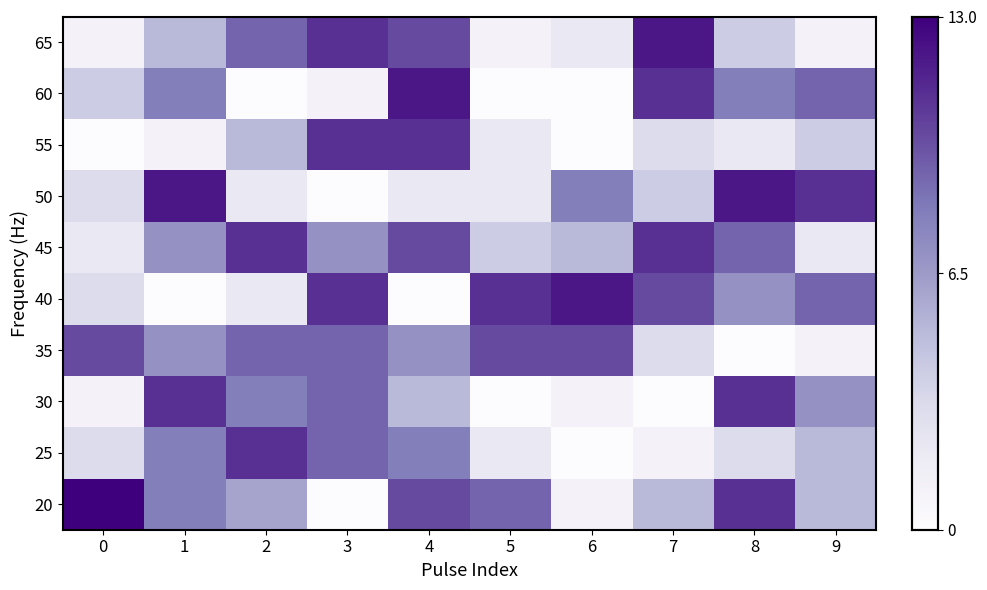

Rank the series at 2 from highest to lowest value.

25, 45, 35, 65, 30, 20, 55, 40, 50, 60